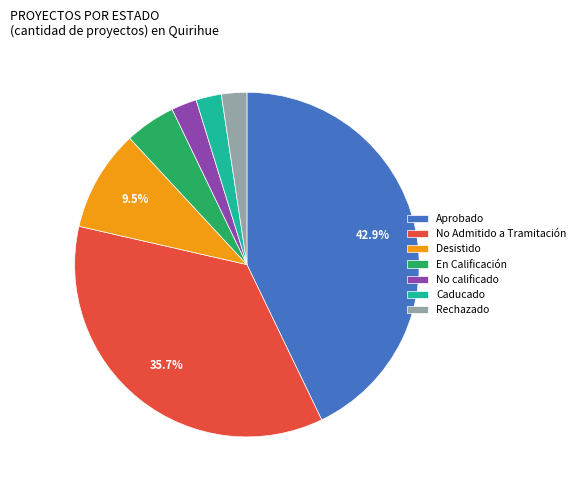

How many segments does this pie chart have?

7